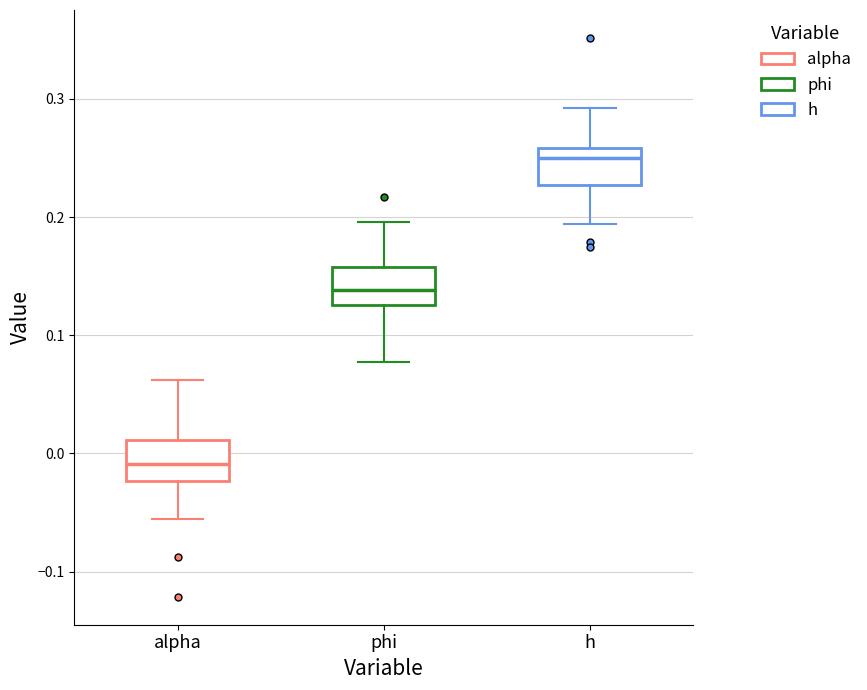

Reading left to right, read every box against the y-axis: the position of its median line, the range the box covers, and the ends of its whiskers. The values are not printed on the chart, so give them approximately, as read against the axis.

alpha: median -0.01, box -0.02 to 0.01, whiskers -0.06 to 0.06
phi: median 0.14, box 0.13 to 0.16, whiskers 0.08 to 0.20
h: median 0.25, box 0.23 to 0.26, whiskers 0.19 to 0.29